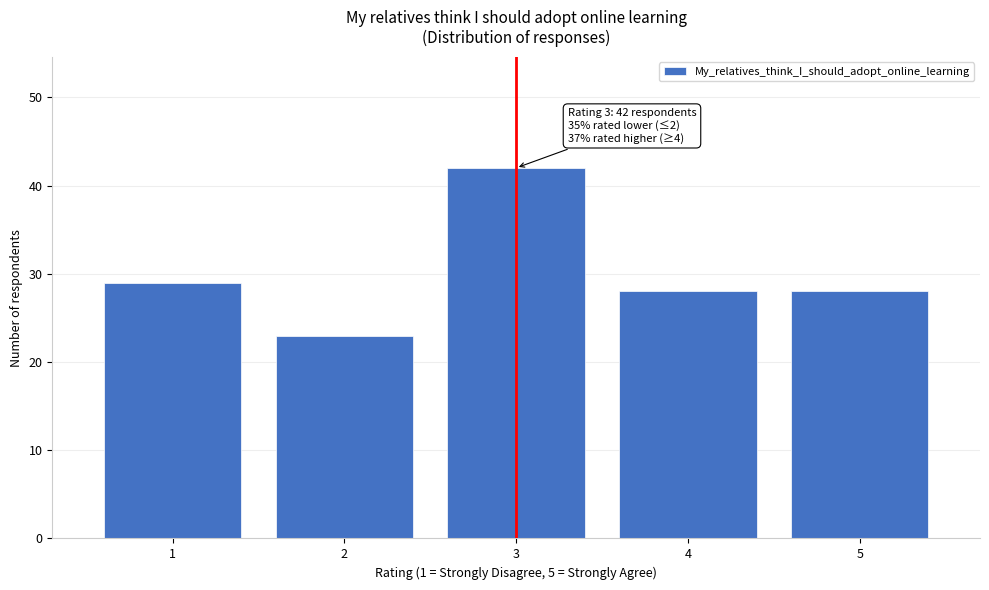

Reading right to left, extract all data points from this chart.

28	28	42	23	29